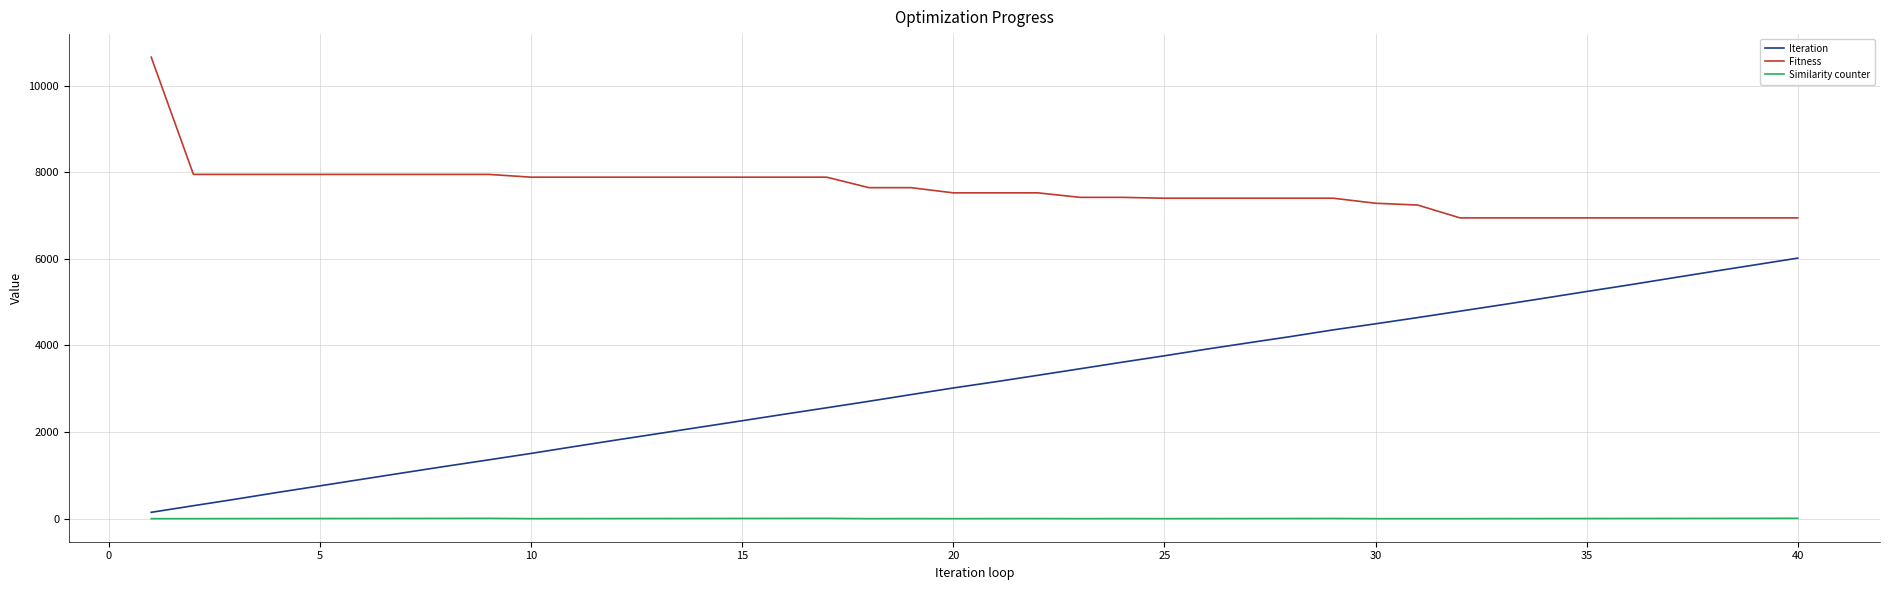

What is the highest value of the Fitness series?

10660